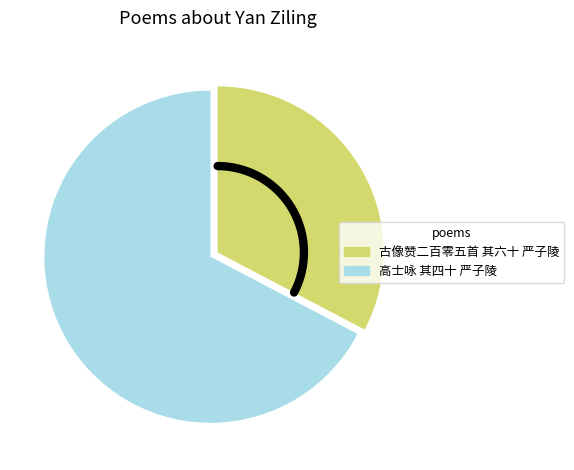

What is the change in value from 古像赞二百零五首 其六十 严子陵 to 高士咏 其四十 严子陵?

+598635